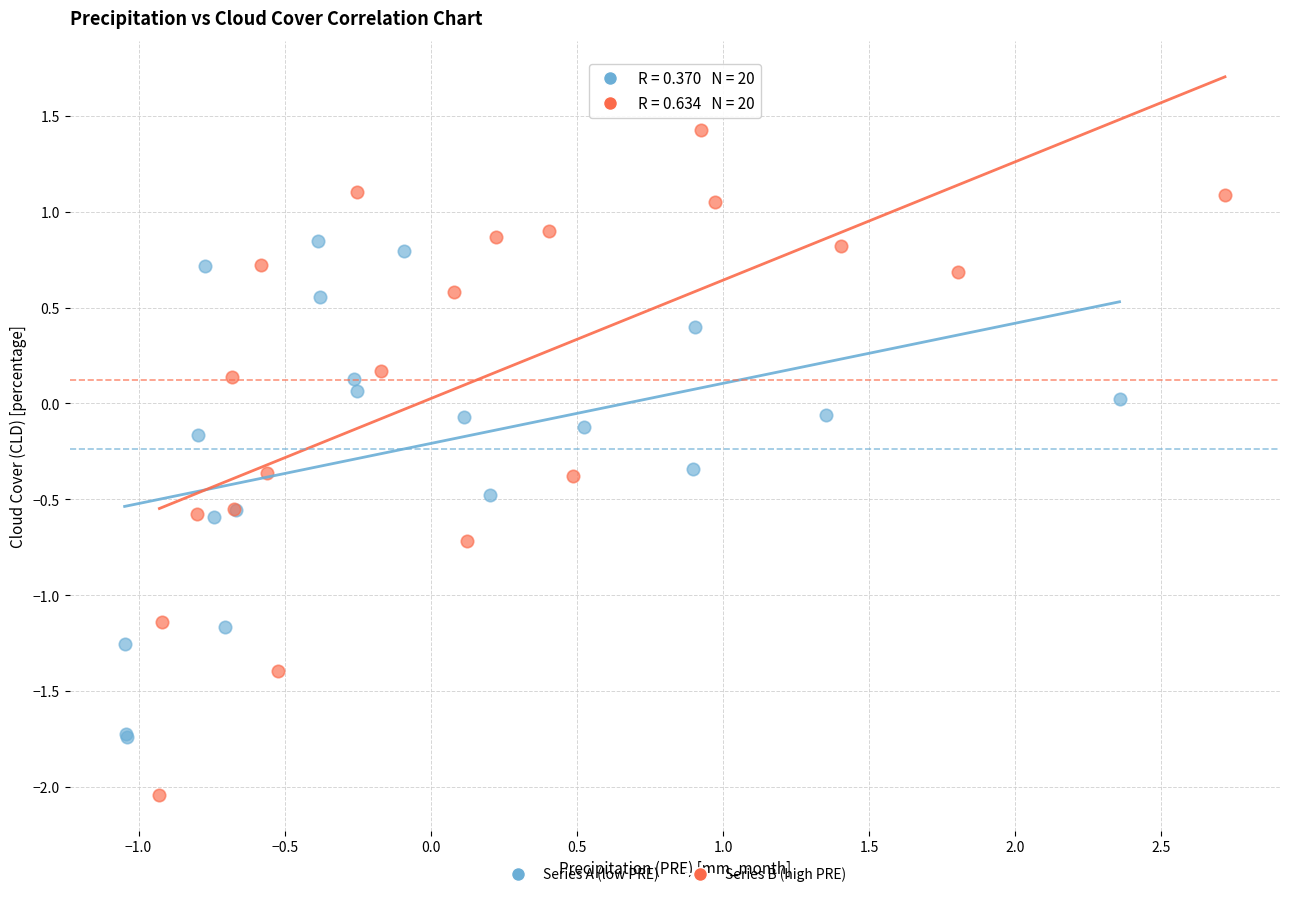

Which series contains the lowest Y value?

Series B (high PRE)